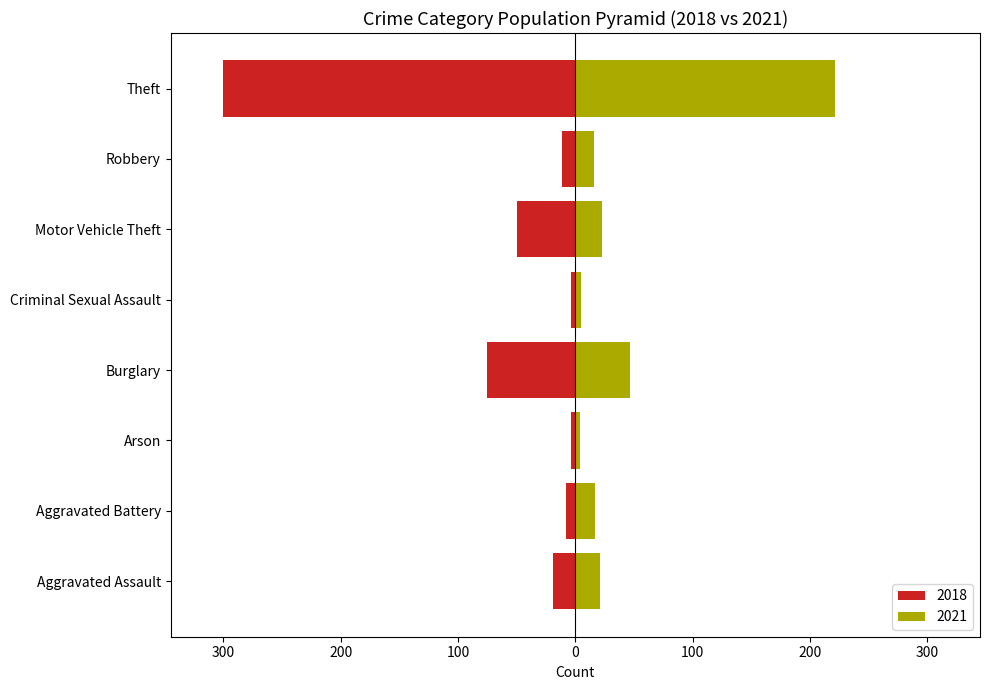

Is it true that 2021 equals 36 at Motor Vehicle Theft?

False